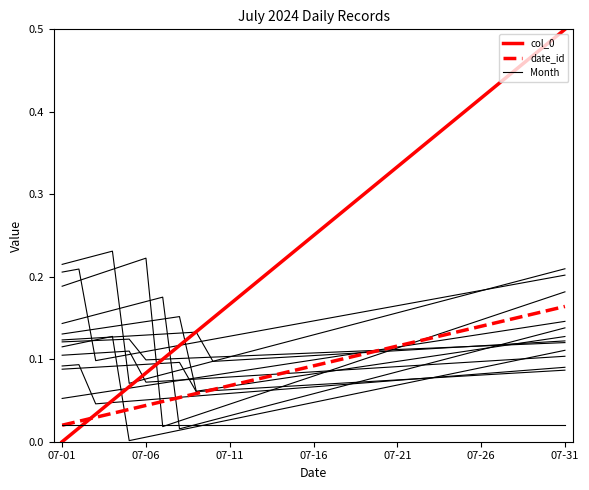

Is it true that col_0 equals 0.1 at 07-21?

False